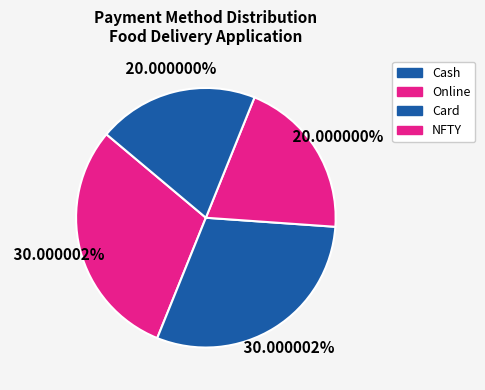

How many segments does this pie chart have?

4